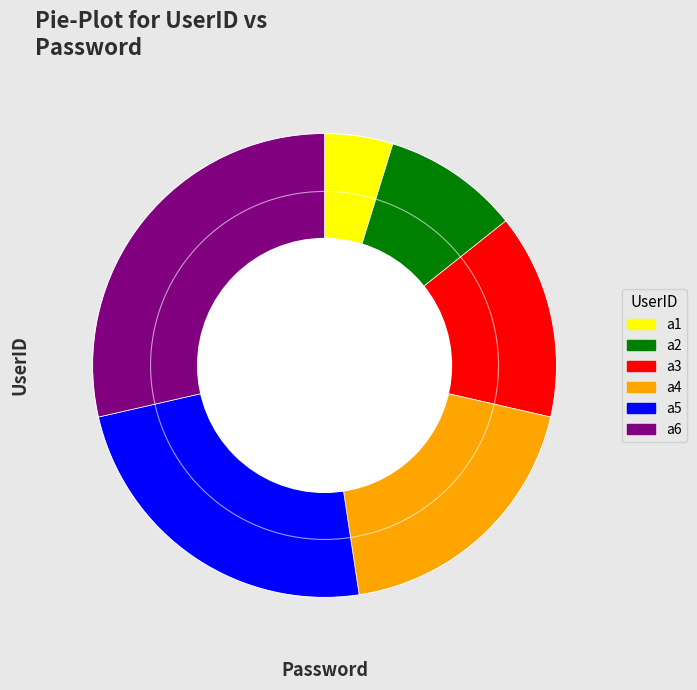

Which category has the biggest portion of the pie?

a6